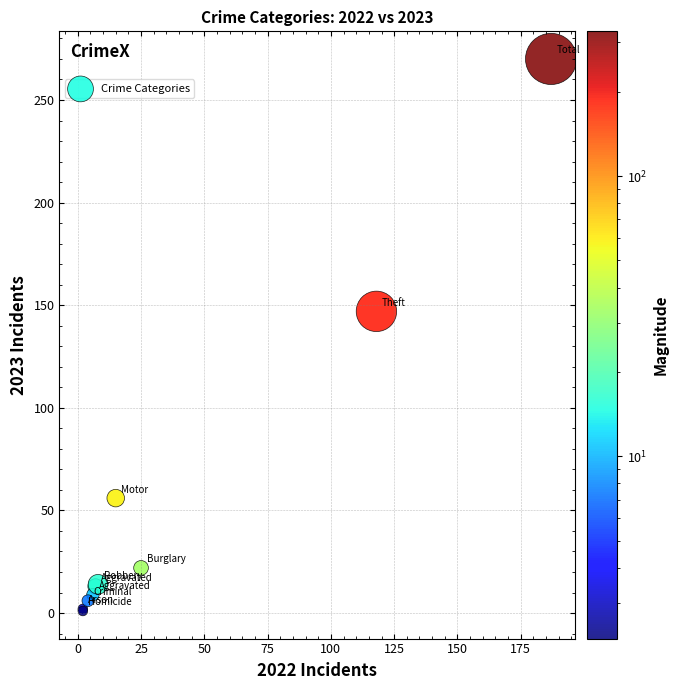

What Y value in the scatter plot is closest to 135?

147